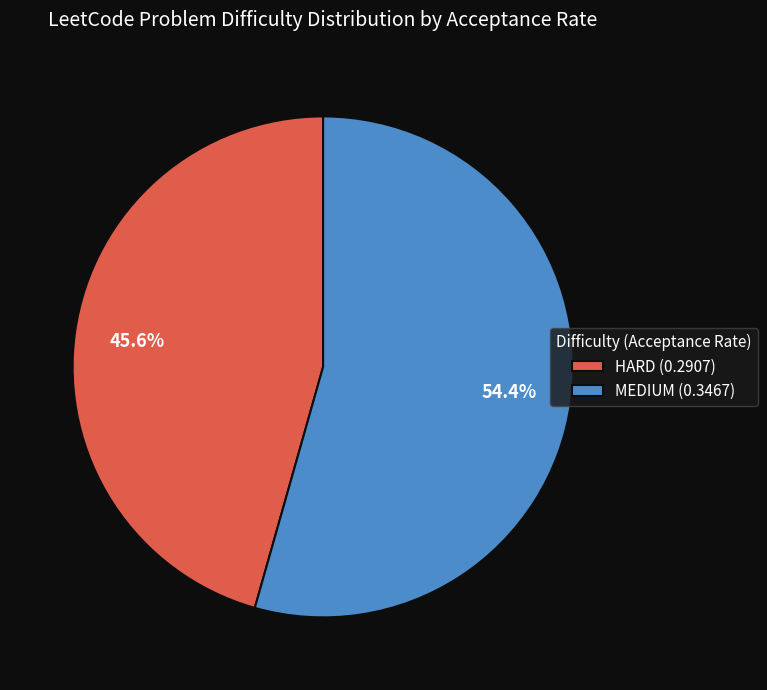

Is HARD (0.2907) the majority of the pie?

No